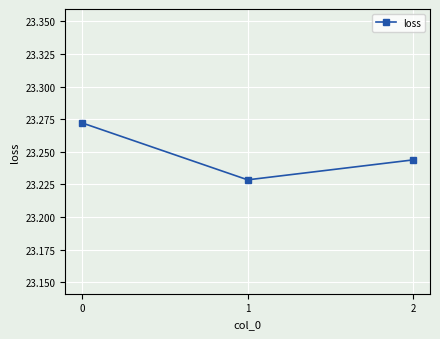

Is it true that the value at 0 is 11.7?

False